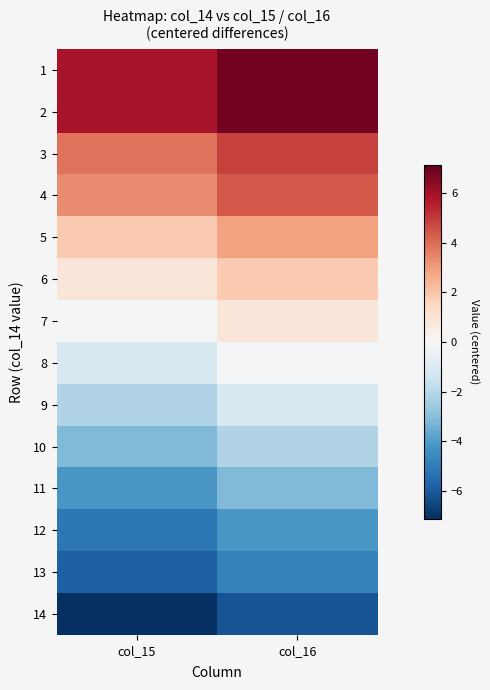

Reading left to right, list all the values displayed in this chart.

1: col_15=5.9	col_16=6.9
2: col_15=5.9	col_16=6.9
3: col_15=3.9	col_16=4.9
4: col_15=3.4	col_16=4.4
5: col_15=1.9	col_16=2.9
6: col_15=0.9	col_16=1.9
7: col_15=-0.1	col_16=0.9
8: col_15=-1.1	col_16=-0.1
9: col_15=-2.1	col_16=-1.1
10: col_15=-3.1	col_16=-2.1
11: col_15=-4.1	col_16=-3.1
12: col_15=-5.1	col_16=-4.1
13: col_15=-5.8	col_16=-4.8
14: col_15=-7.1	col_16=-6.1